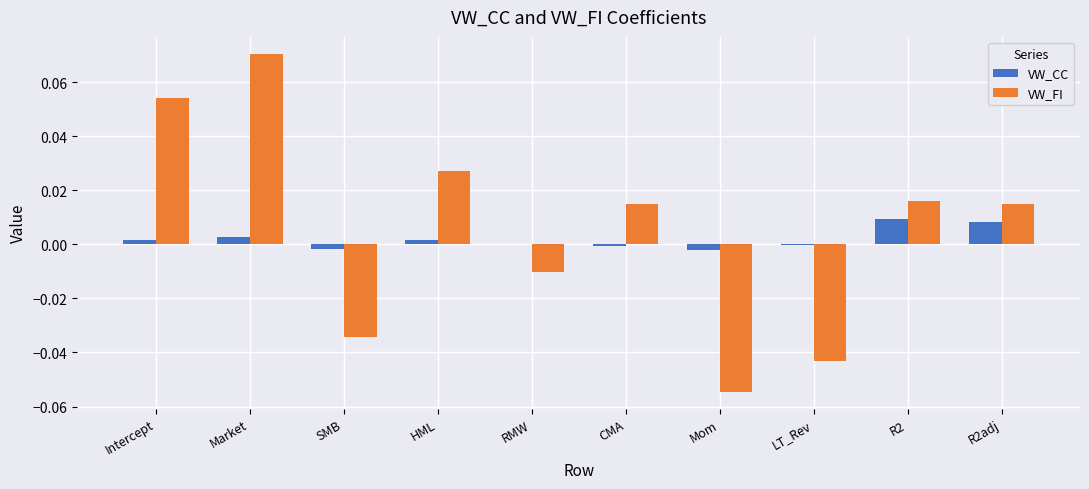

The VW_FI series shows 0.0 at R2. True or false?

True